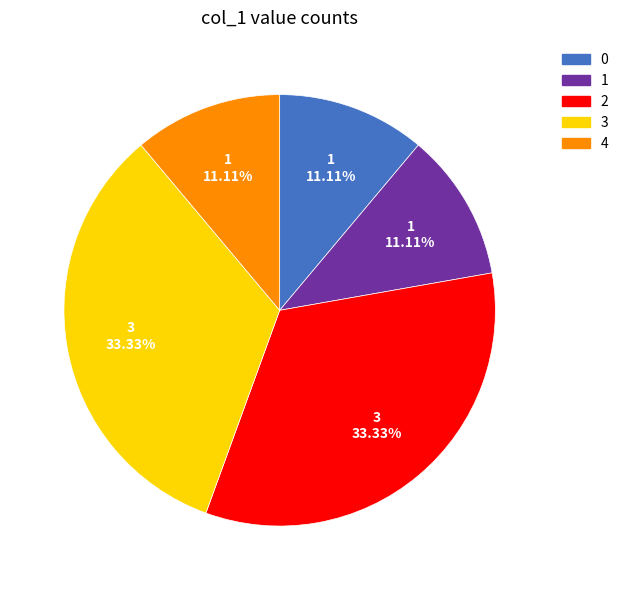

What percentage is NOT represented by 0?

88.9%